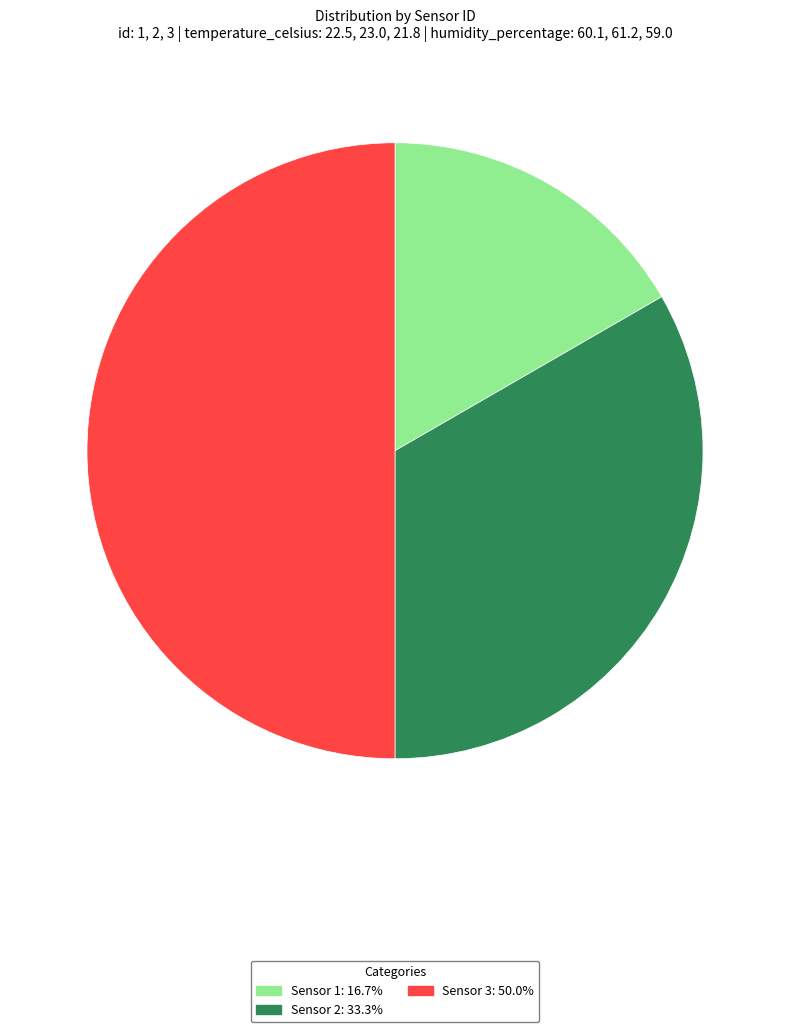

Does Sensor 2 represent more than half of the total?

No